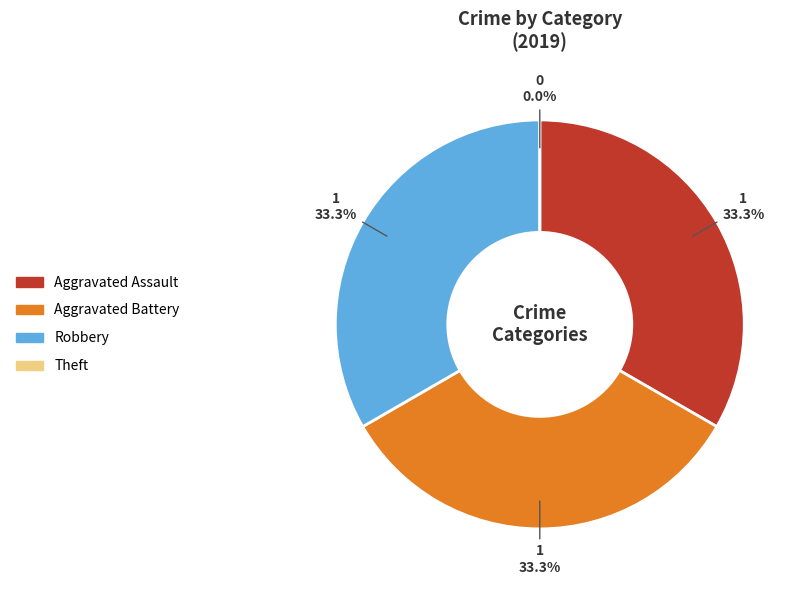

Count the number of slices in the pie.

4